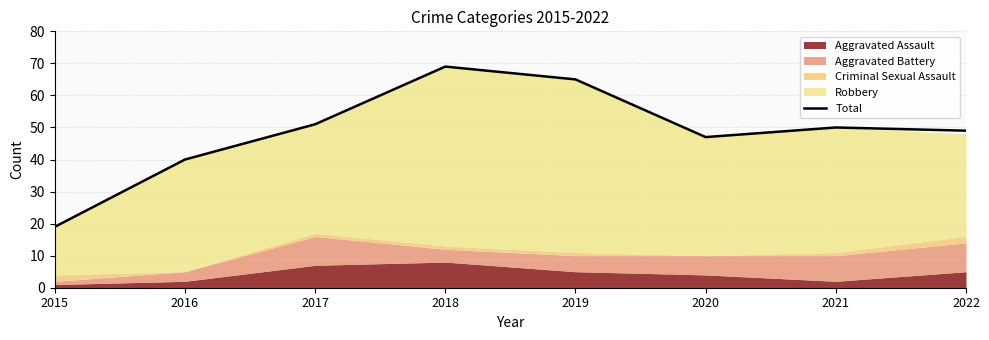

True or false: the data has more than 2 interior local peaks.

False